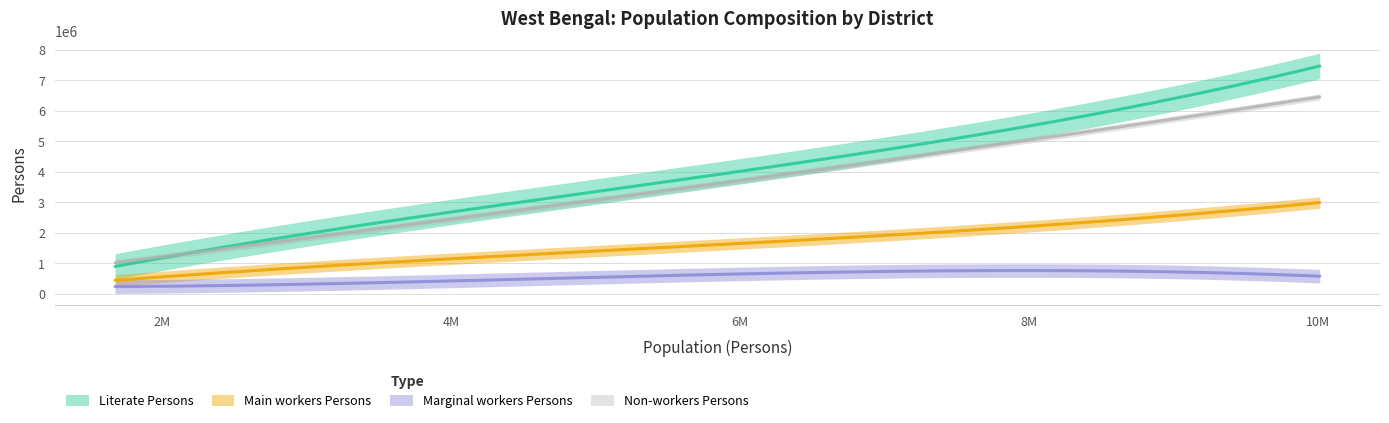

Rank the series by their maximum value, from highest to lowest.

Literate Persons, Non-workers Persons, Main workers Persons, Marginal workers Persons